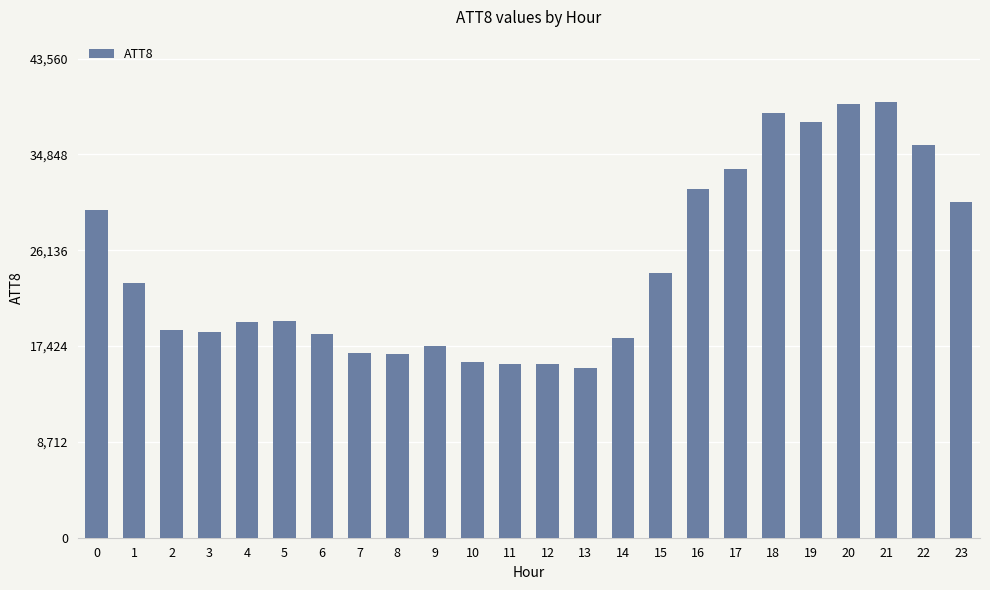

What is the difference between the maximum and minimum values?

24200